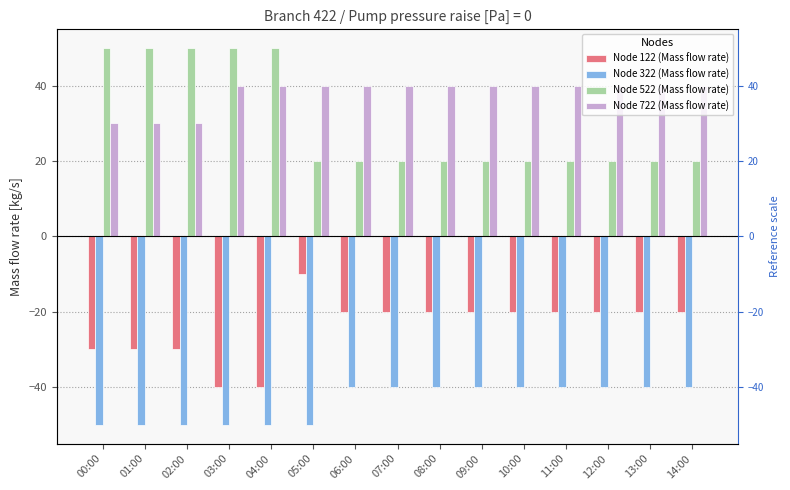

What is the value of the Node 522 (Mass flow rate) bar at the 12th from the left?

20